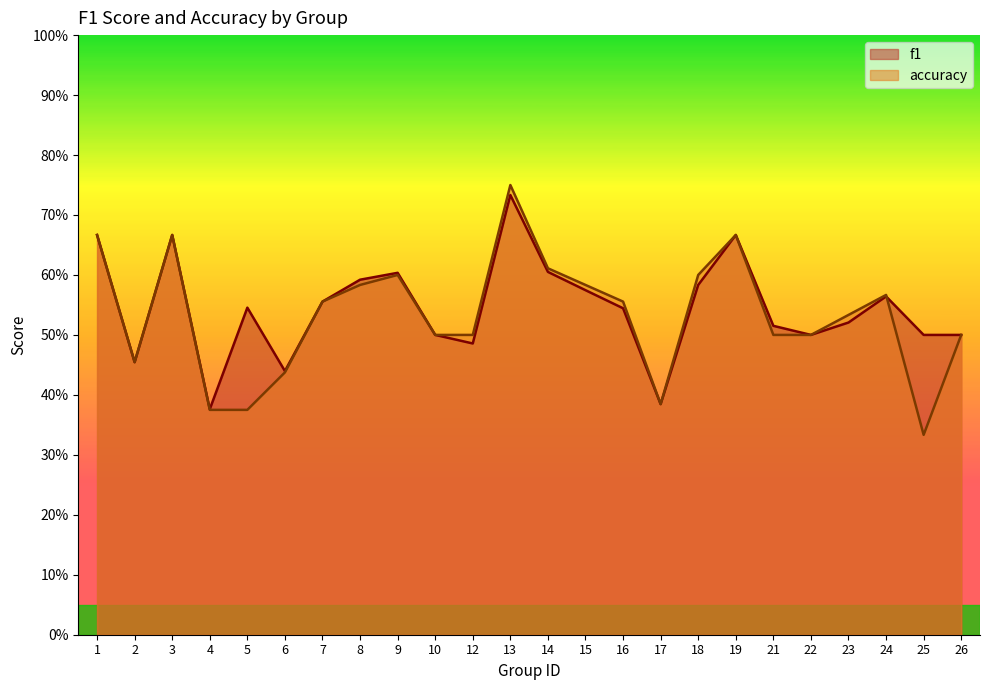

Reading right to left, list all the values displayed in this chart.

f1: 0.5	0.5	0.6	0.5	0.5	0.5	0.7	0.6	0.4	0.5	0.6	0.6	0.7	0.5	0.5	0.6	0.6	0.6	0.4	0.5	0.4	0.7	0.5	0.7
accuracy: 0.5	0.3	0.6	0.5	0.5	0.5	0.7	0.6	0.4	0.6	0.6	0.6	0.8	0.5	0.5	0.6	0.6	0.6	0.4	0.4	0.4	0.7	0.5	0.7